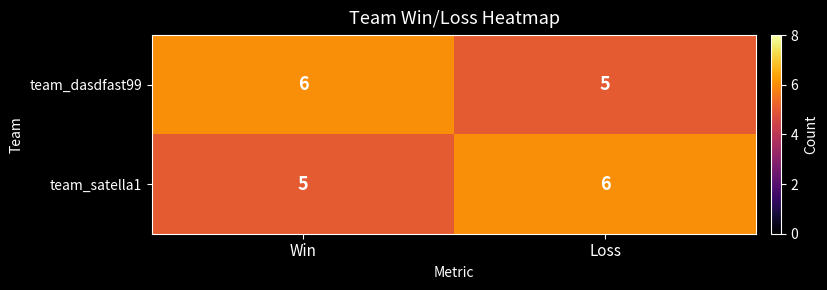

What is the approximate value of team_satella1 at Loss?

6